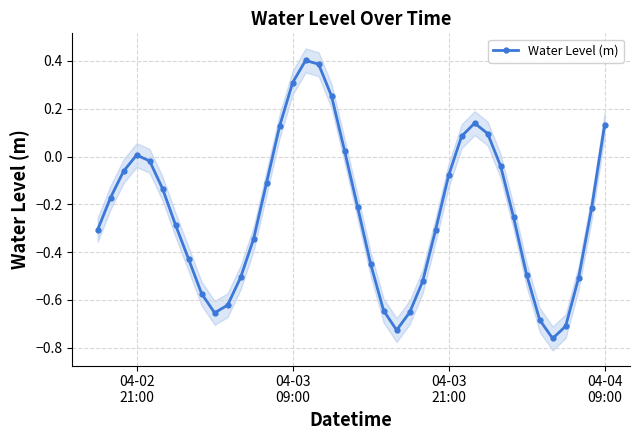

How many negative values are there?

29